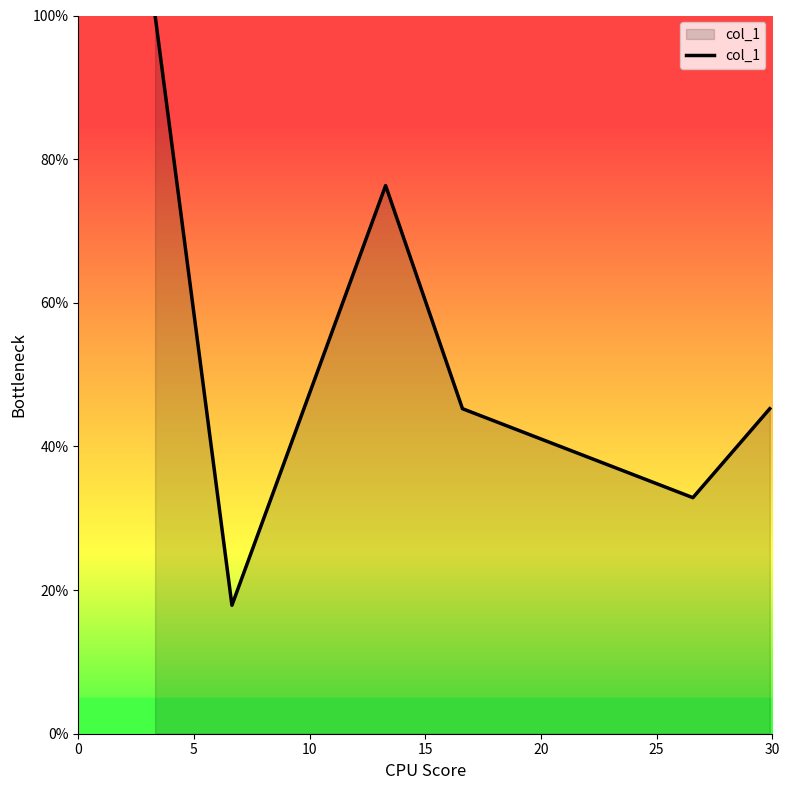

What is the sum of all values?

3.2